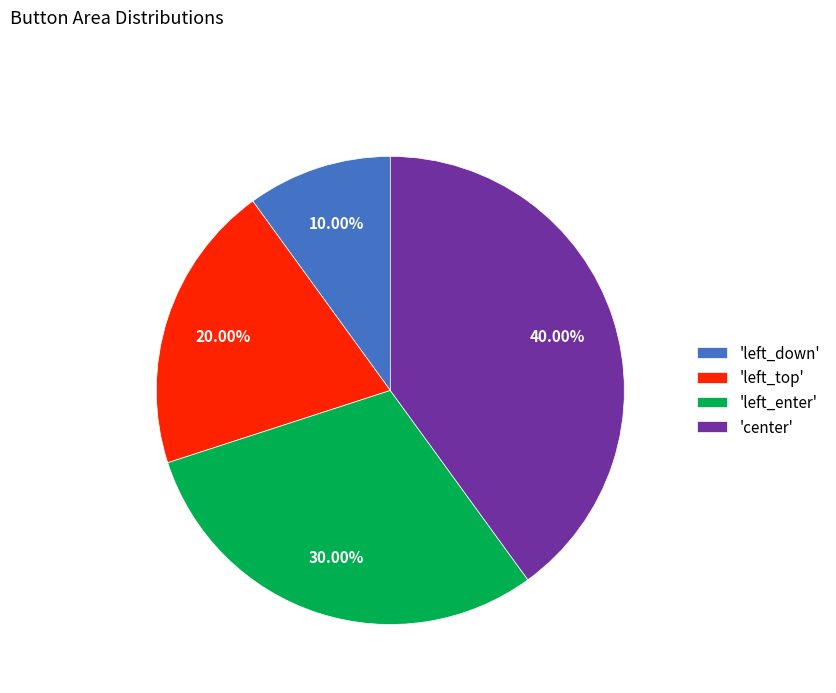

Is there a majority slice in this chart?

No